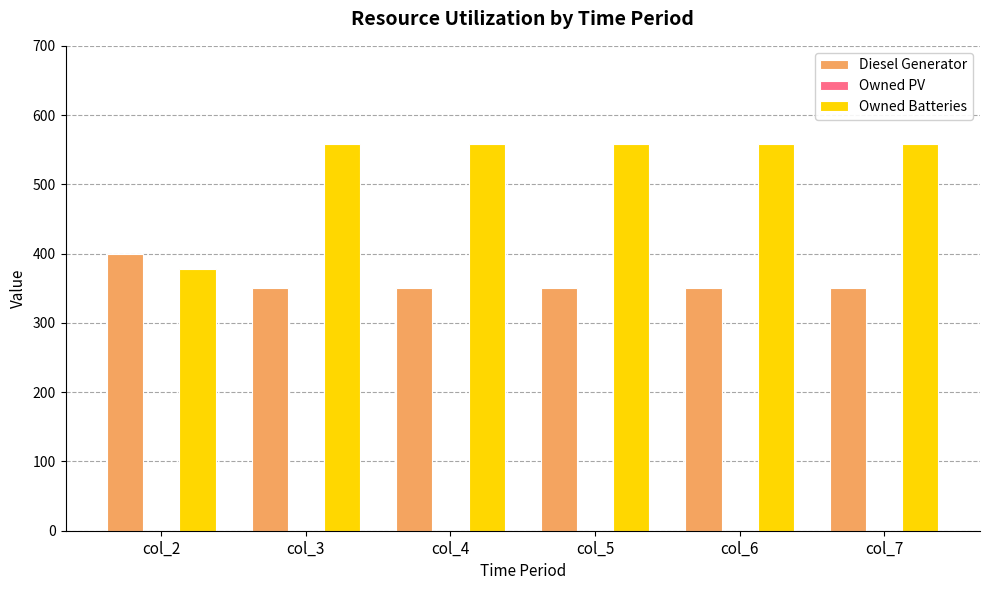

Which series changed the most between col_2 and col_6?

Owned Batteries